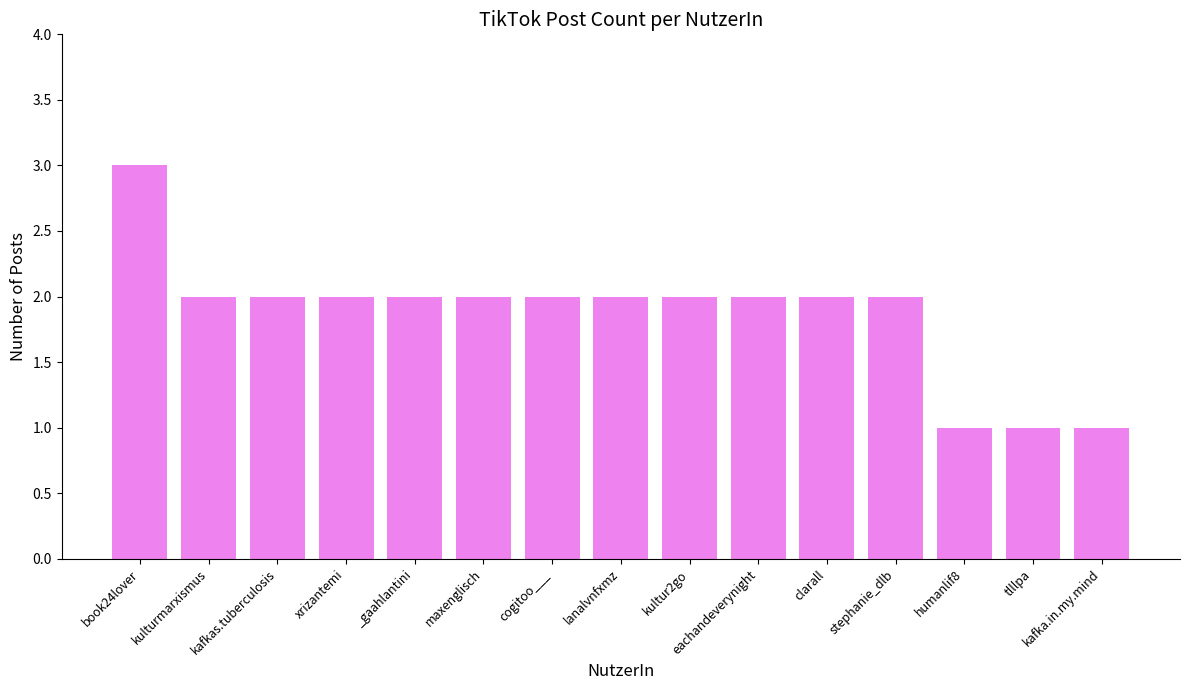

Is it true that the value at tlllpa is 2?

False